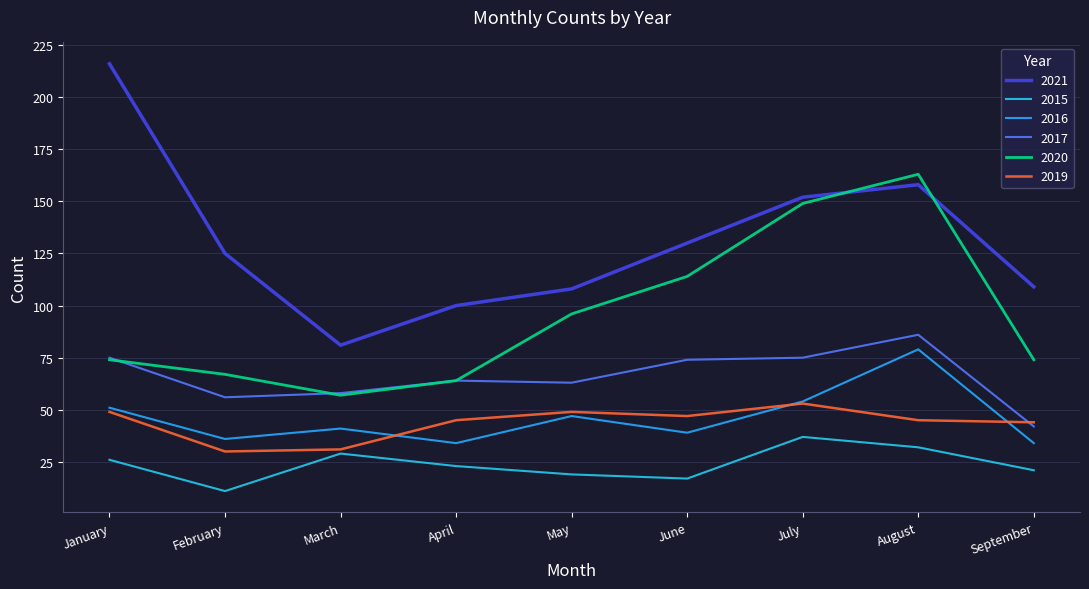

How many interior local peaks does the 2015 series have?

2